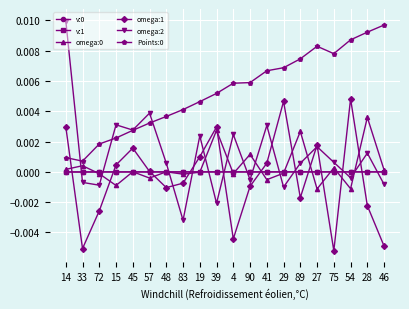

How many values in omega:2 are below zero?

8